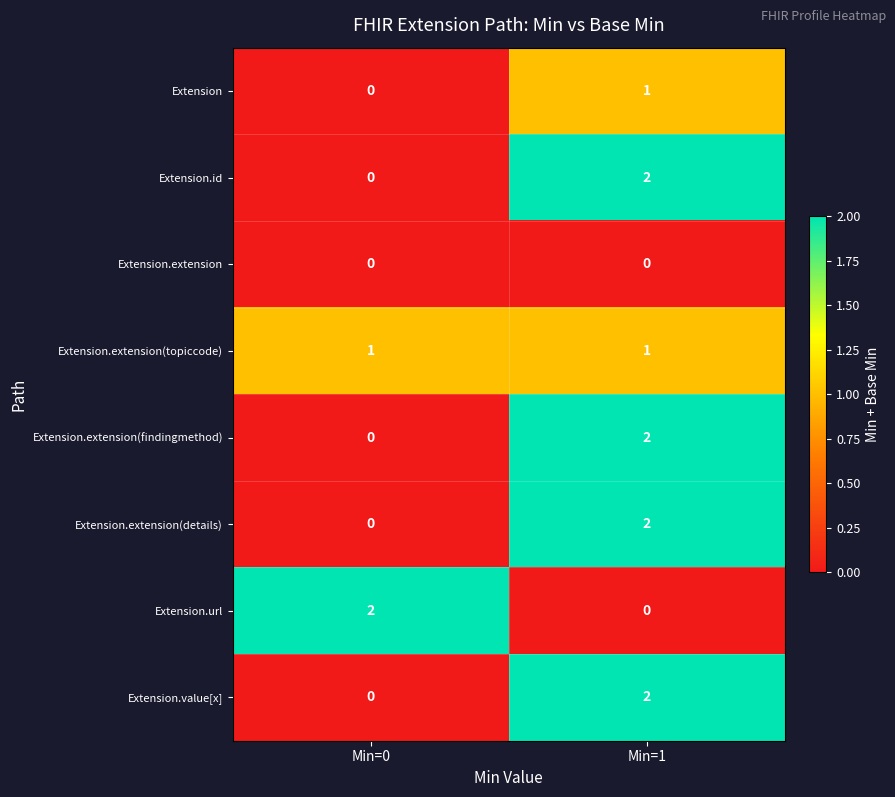

True or false: Extension.extension(topiccode) has a value of 2 at Min=1.

False